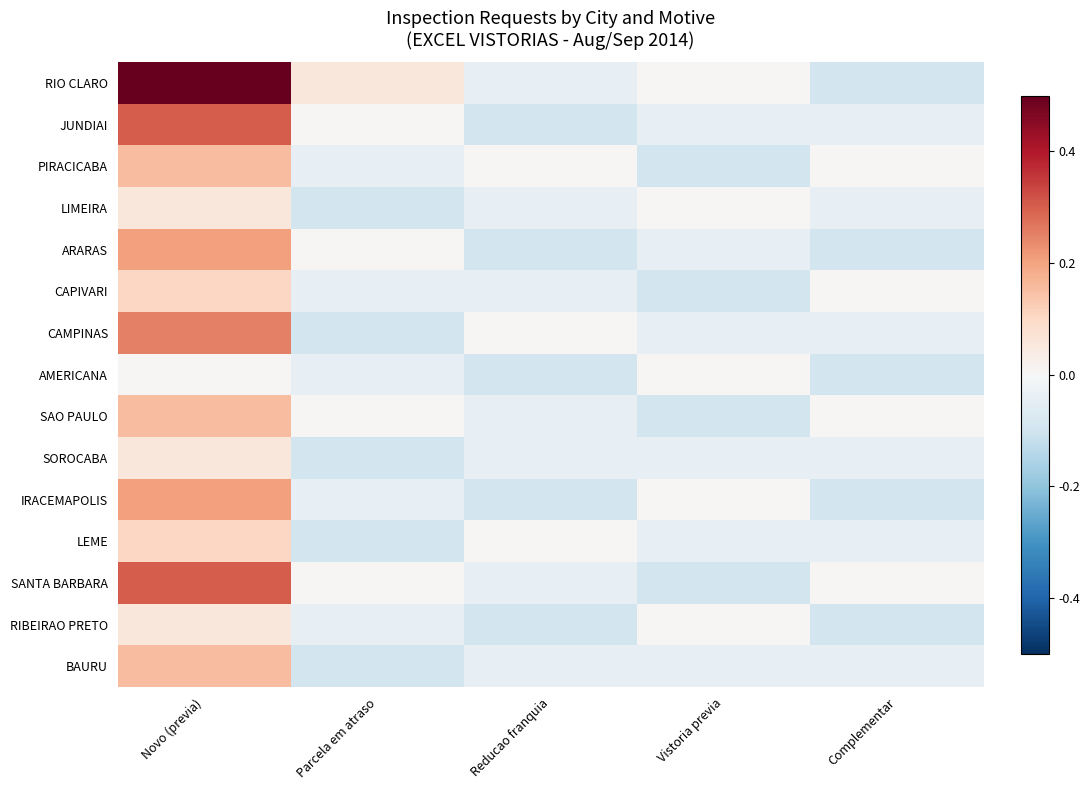

Reading left to right, extract all data points from this chart.

RIO CLARO: Novo (previa)=0.5	Parcela em atraso=0.1	Reducao franquia=-0.0	Vistoria previa=0.0	Complementar=-0.1
JUNDIAI: Novo (previa)=0.3	Parcela em atraso=0.0	Reducao franquia=-0.1	Vistoria previa=-0.0	Complementar=-0.0
PIRACICABA: Novo (previa)=0.2	Parcela em atraso=-0.0	Reducao franquia=0.0	Vistoria previa=-0.1	Complementar=0.0
LIMEIRA: Novo (previa)=0.1	Parcela em atraso=-0.1	Reducao franquia=-0.0	Vistoria previa=0.0	Complementar=-0.0
ARARAS: Novo (previa)=0.2	Parcela em atraso=0.0	Reducao franquia=-0.1	Vistoria previa=-0.0	Complementar=-0.1
CAPIVARI: Novo (previa)=0.1	Parcela em atraso=-0.0	Reducao franquia=-0.0	Vistoria previa=-0.1	Complementar=0.0
CAMPINAS: Novo (previa)=0.3	Parcela em atraso=-0.1	Reducao franquia=0.0	Vistoria previa=-0.0	Complementar=-0.0
AMERICANA: Novo (previa)=0.0	Parcela em atraso=-0.0	Reducao franquia=-0.1	Vistoria previa=0.0	Complementar=-0.1
SAO PAULO: Novo (previa)=0.2	Parcela em atraso=0.0	Reducao franquia=-0.0	Vistoria previa=-0.1	Complementar=0.0
SOROCABA: Novo (previa)=0.1	Parcela em atraso=-0.1	Reducao franquia=-0.0	Vistoria previa=-0.0	Complementar=-0.0
IRACEMAPOLIS: Novo (previa)=0.2	Parcela em atraso=-0.0	Reducao franquia=-0.1	Vistoria previa=0.0	Complementar=-0.1
LEME: Novo (previa)=0.1	Parcela em atraso=-0.1	Reducao franquia=0.0	Vistoria previa=-0.0	Complementar=-0.0
SANTA BARBARA: Novo (previa)=0.3	Parcela em atraso=0.0	Reducao franquia=-0.0	Vistoria previa=-0.1	Complementar=0.0
RIBEIRAO PRETO: Novo (previa)=0.1	Parcela em atraso=-0.0	Reducao franquia=-0.1	Vistoria previa=0.0	Complementar=-0.1
BAURU: Novo (previa)=0.2	Parcela em atraso=-0.1	Reducao franquia=-0.0	Vistoria previa=-0.0	Complementar=-0.0